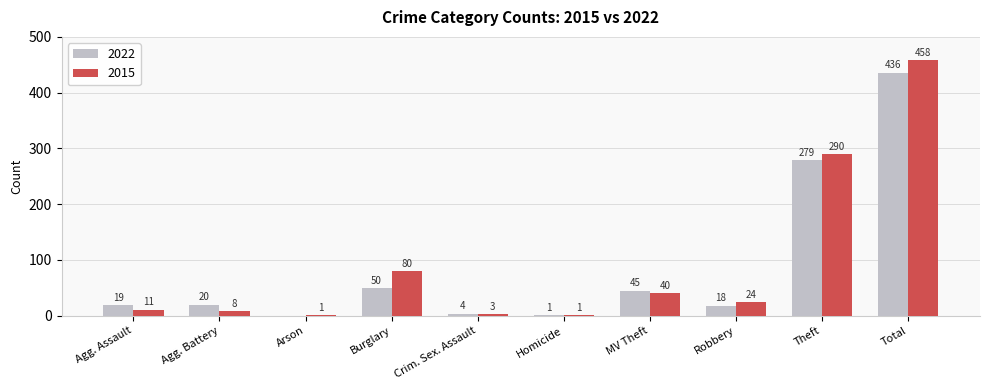

Which series changed the most between Arson and Homicide?

2022